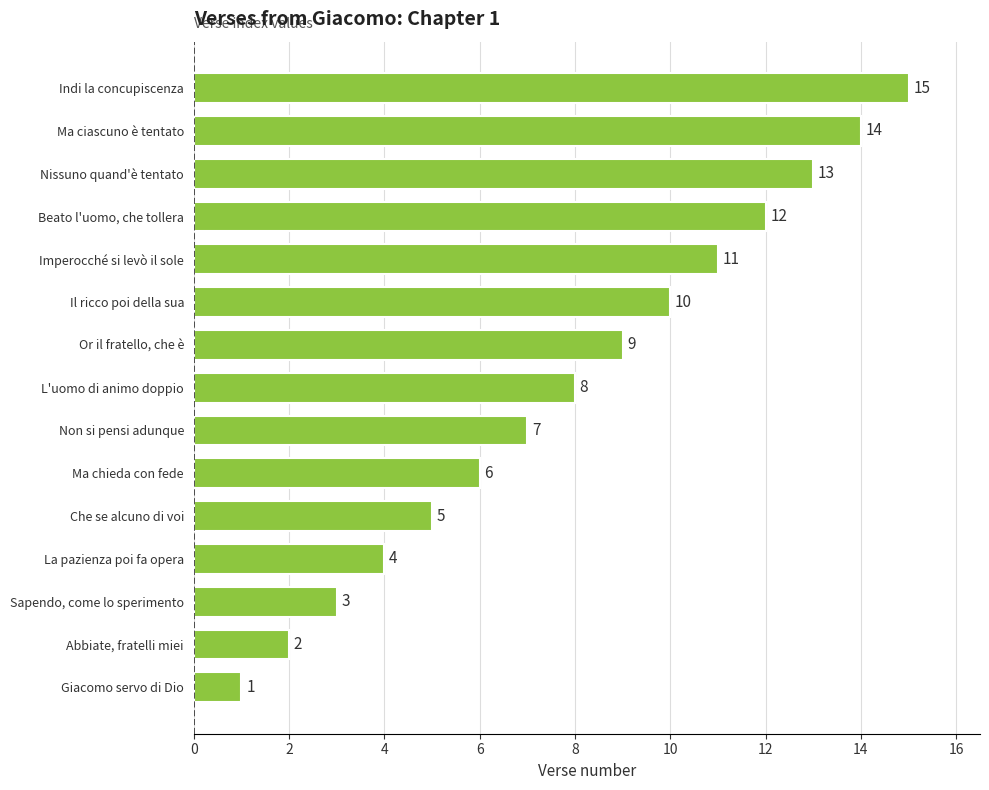

List the labels in order of value, smallest first.

Giacomo servo di Dio, Abbiate, fratelli miei, Sapendo, come lo sperimento, La pazienza poi fa opera, Che se alcuno di voi, Ma chieda con fede, Non si pensi adunque, L'uomo di animo doppio, Or il fratello, che è, Il ricco poi della sua, Imperocché si levò il sole, Beato l'uomo, che tollera, Nissuno quand'è tentato, Ma ciascuno è tentato, Indi la concupiscenza